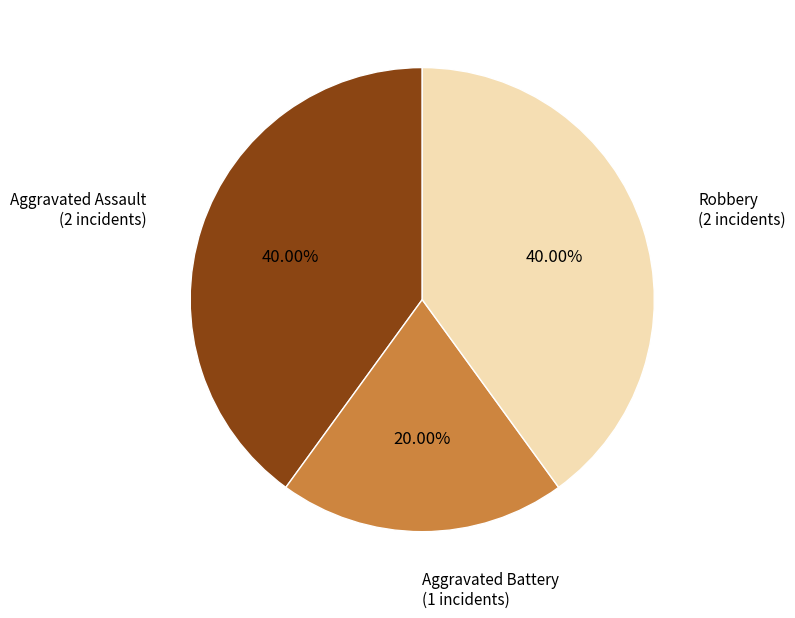

Is there a majority slice in this chart?

No